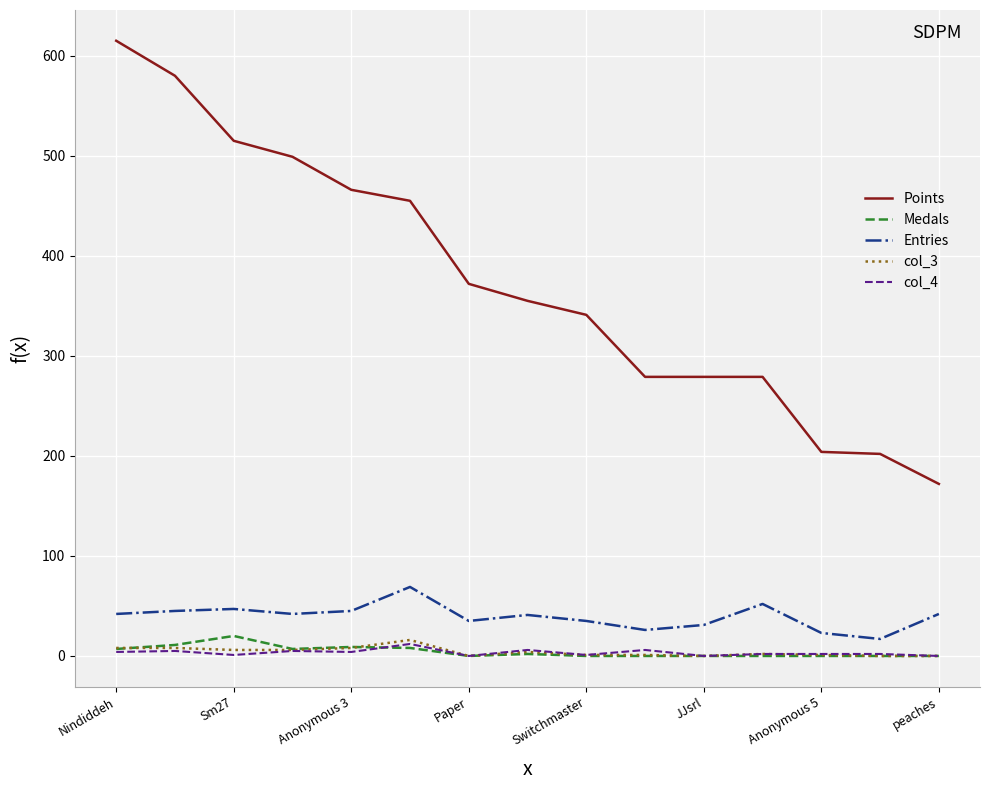

What is the maximum value shown in the chart?

615